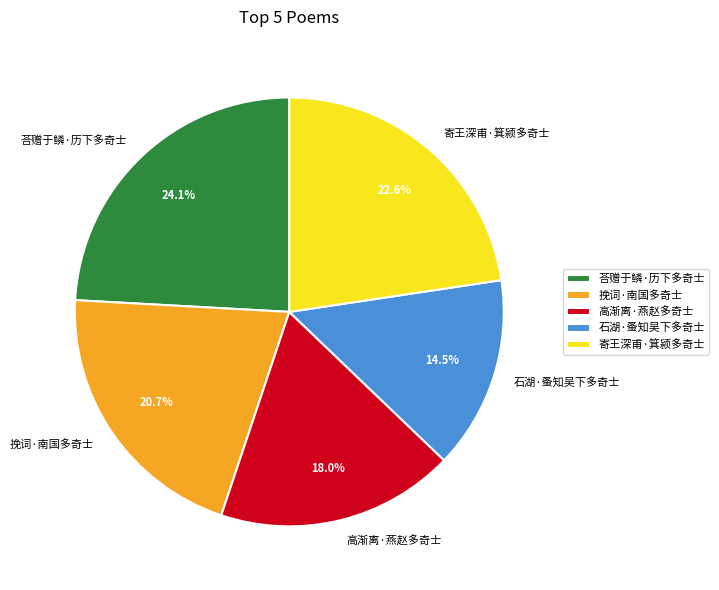

What is the ratio of the value at 寄王深甫·箕颍多奇士 to the value at 荅赠于鳞·历下多奇士?

0.9